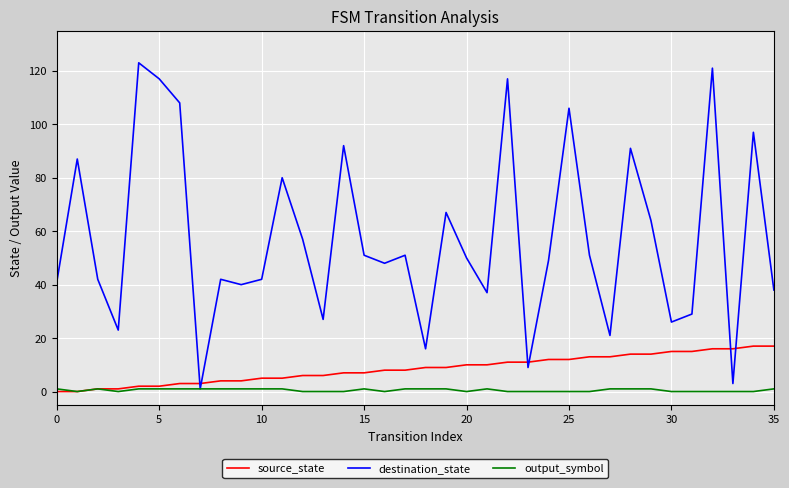

What is the highest value of the source_state series?

17